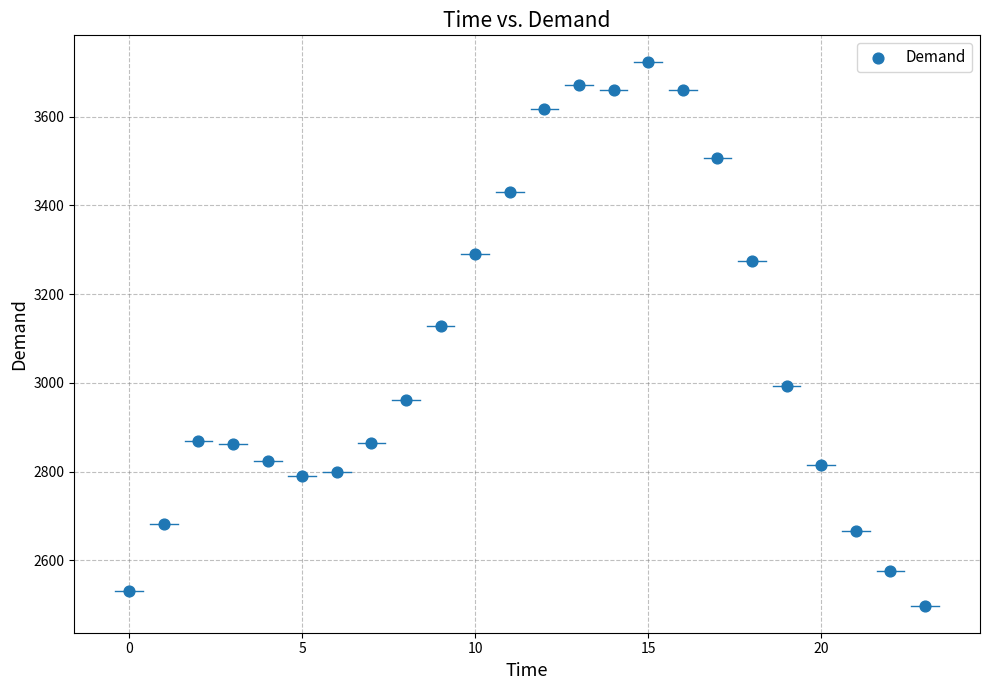

What Y value in the scatter plot is closest to 3110?

3127